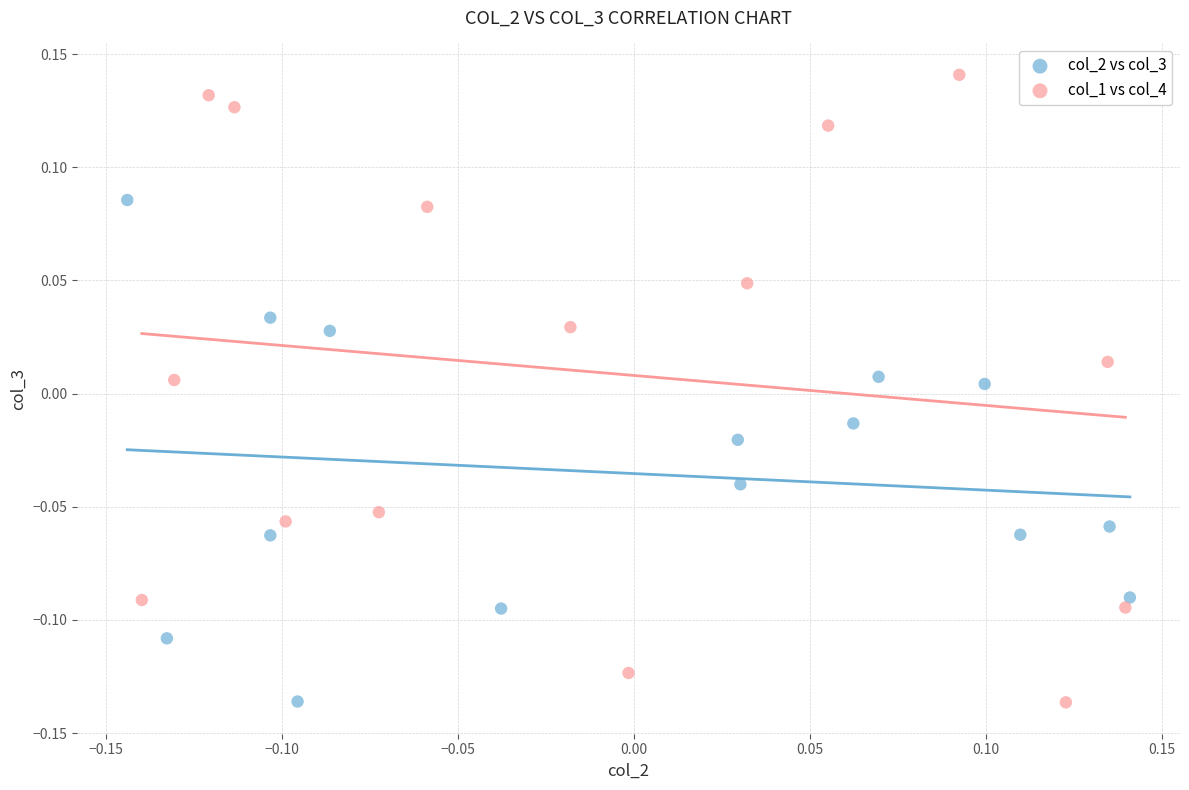

What are all the series names shown in the legend?

col_2 vs col_3, col_1 vs col_4